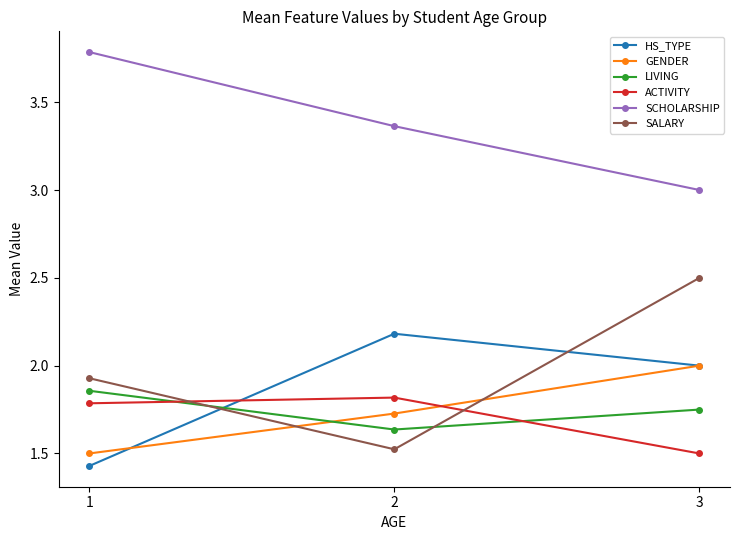

At which label is GENDER closest to 1?

1